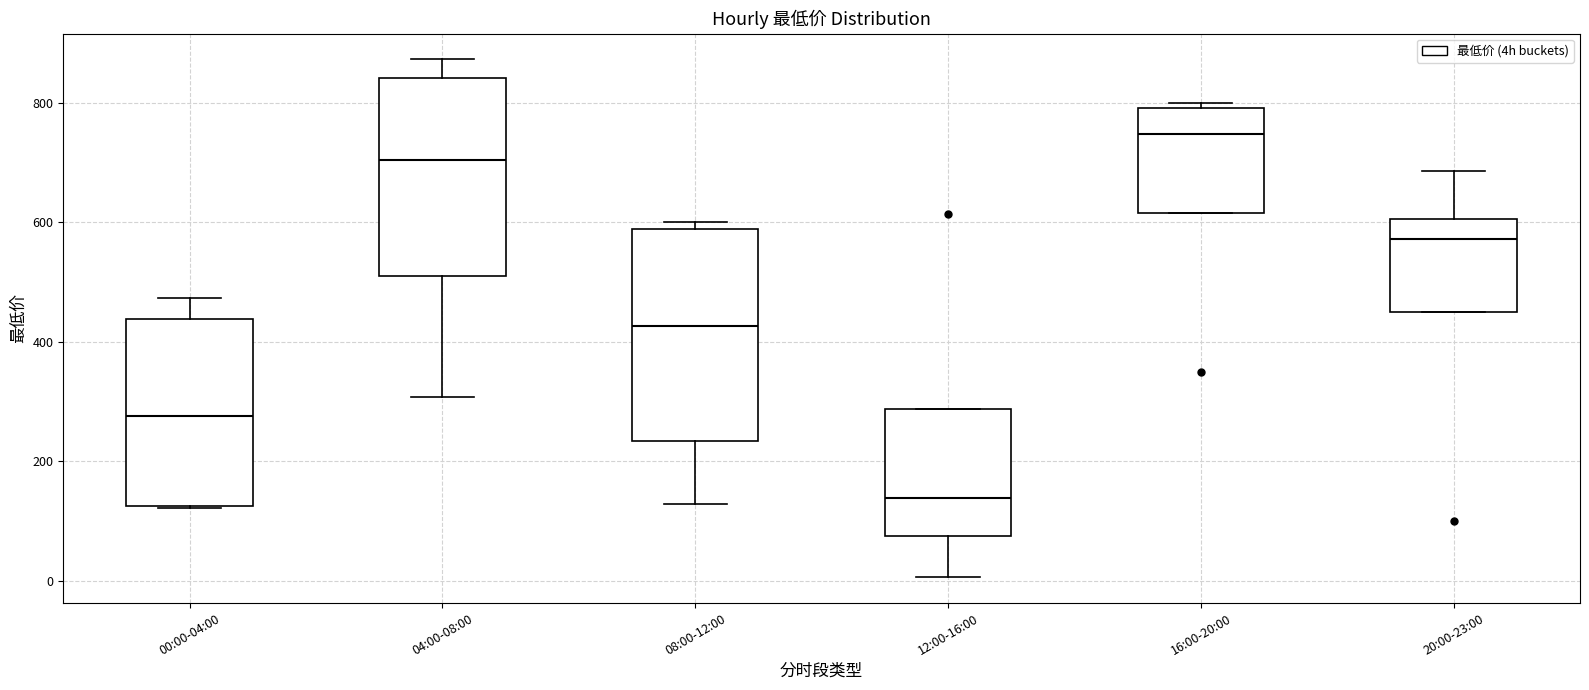

Reading left to right, read every box against the y-axis: the position of its median line, the range the box covers, and the ends of its whiskers. The values are not printed on the chart, so give them approximately, as read against the axis.

00:00-04:00: median 280, box 120 to 440, whiskers 120 to 480
04:00-08:00: median 700, box 520 to 840, whiskers 300 to 880
08:00-12:00: median 420, box 240 to 580, whiskers 120 to 600
12:00-16:00: median 140, box 80 to 280, whiskers 0 to 280
16:00-20:00: median 740, box 620 to 800, whiskers 620 to 800 (just above the box's upper edge)
20:00-23:00: median 580, box 440 to 600, whiskers 440 to 680